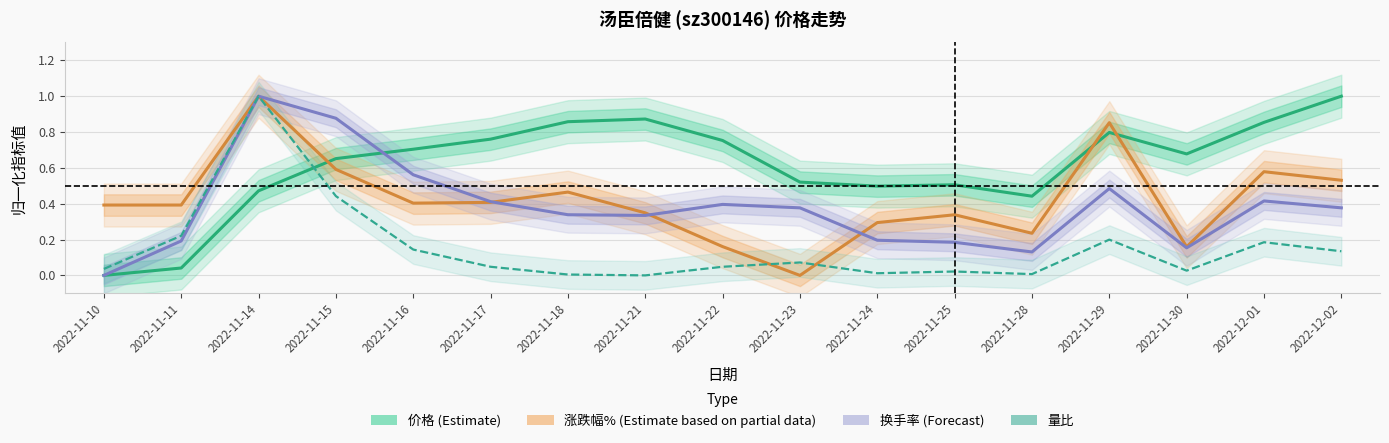

What is the sum of all 换手率 (Forecast) values?

6.4